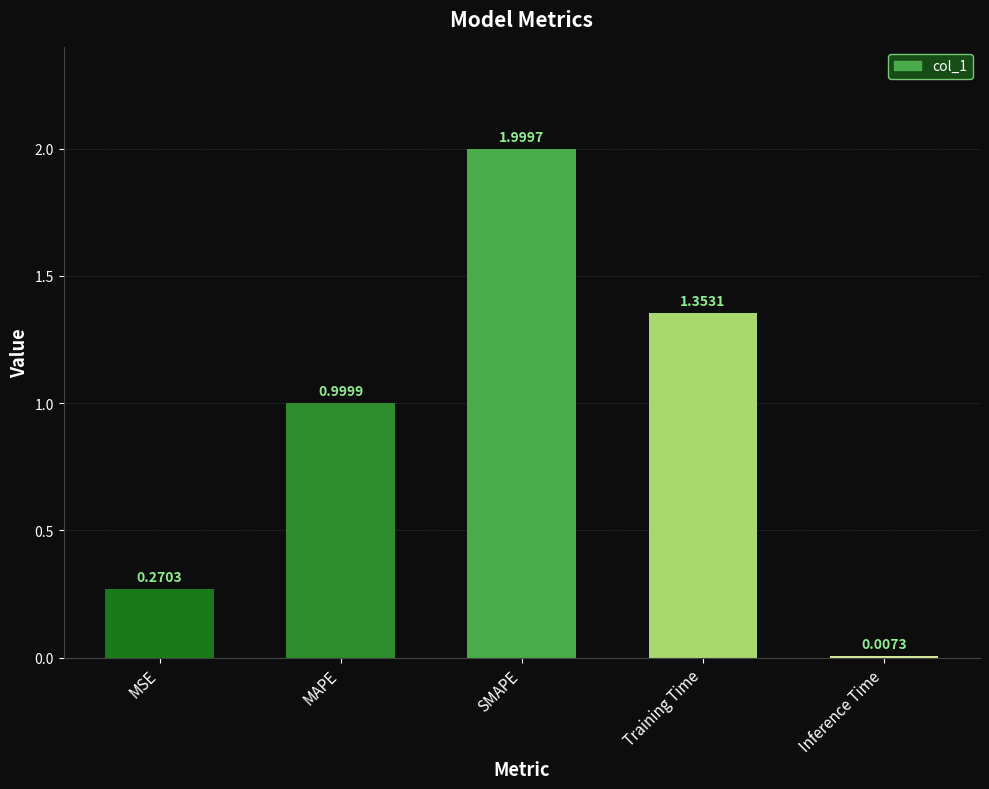

What is the label of the 3rd bar from the right?

SMAPE